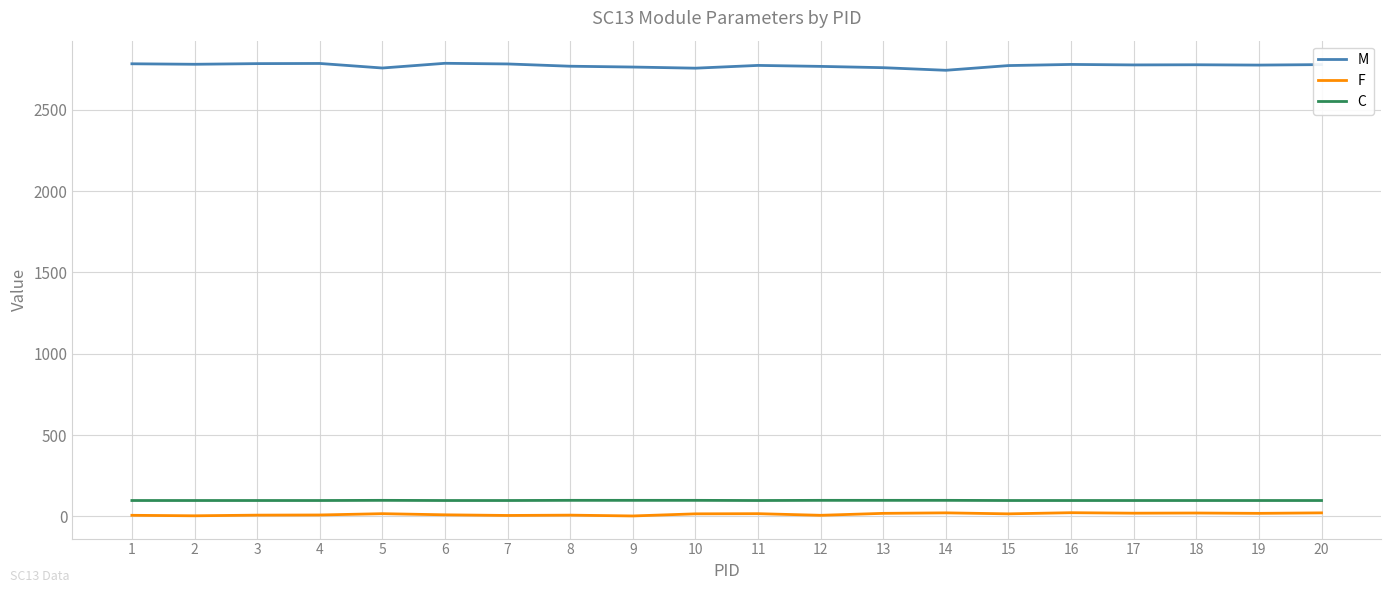

Which series has the largest total across all categories?

M